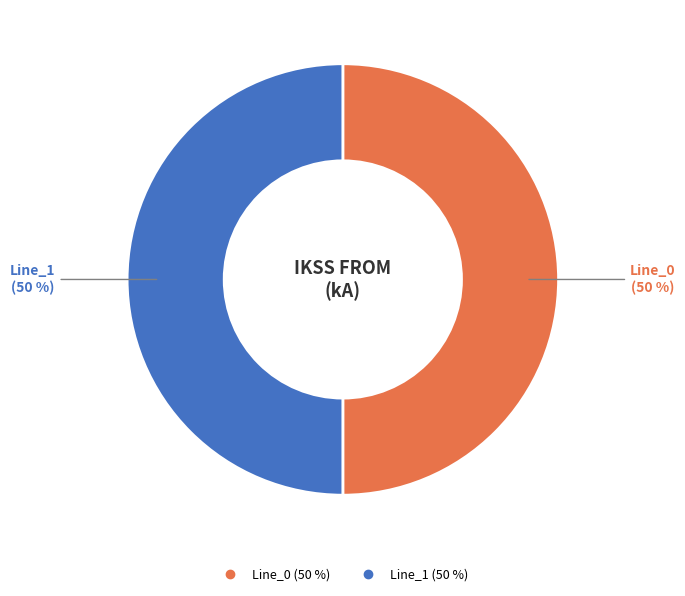

To the nearest percent, what is the average slice percentage?

50%